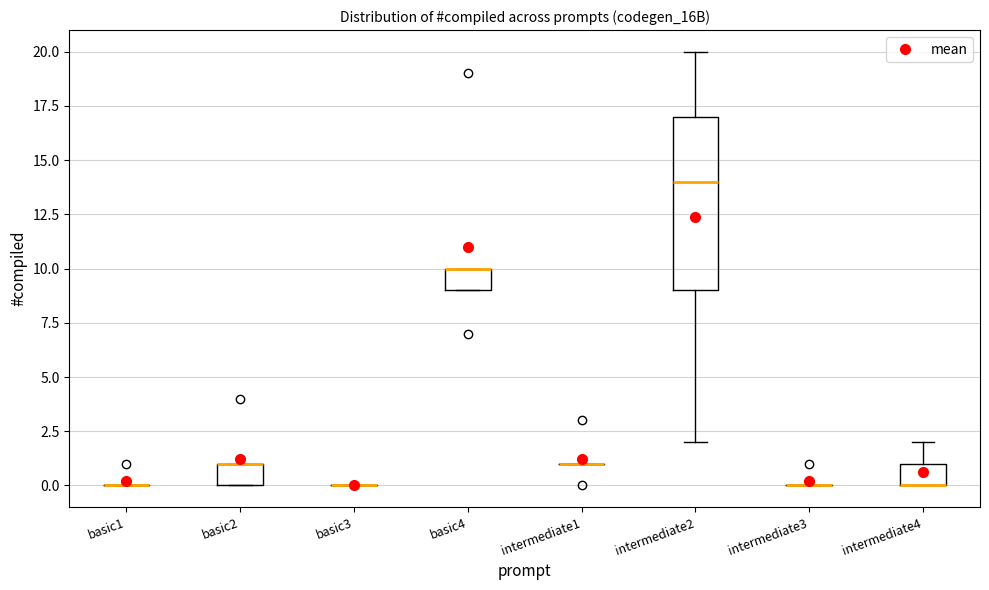

Reading left to right, read every box against the y-axis: the position of its median line, the range the box covers, and the ends of its whiskers. The values are not printed on the chart, so give them approximately, as read against the axis.

basic1: box collapsed to a line at 0, whiskers 0 to 0
basic2: median 1 (drawn on the box's upper edge), box 0 to 1, whiskers 0 to 1
basic3: box collapsed to a line at 0, whiskers 0 to 0
basic4: median 10 (drawn on the box's upper edge), box 9 to 10, whiskers 9 to 10
intermediate1: box collapsed to a line at 1, whiskers 1 to 1
intermediate2: median 14, box 9 to 17, whiskers 2 to 20
intermediate3: box collapsed to a line at 0, whiskers 0 to 0
intermediate4: median 0 (drawn on the box's lower edge), box 0 to 1, whiskers 0 to 2